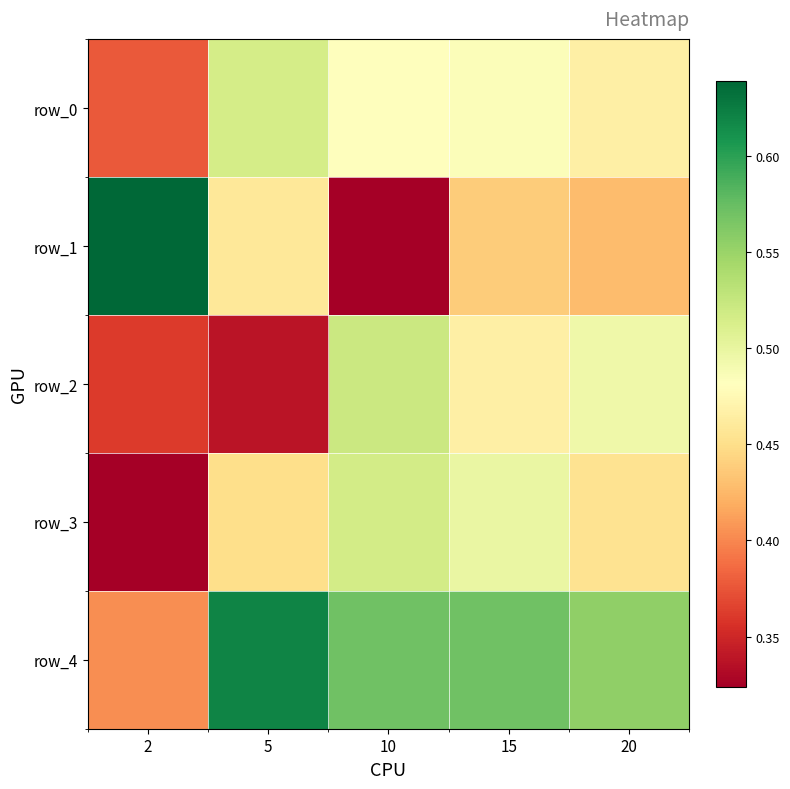

Which has a higher value, 10 or 15?

15